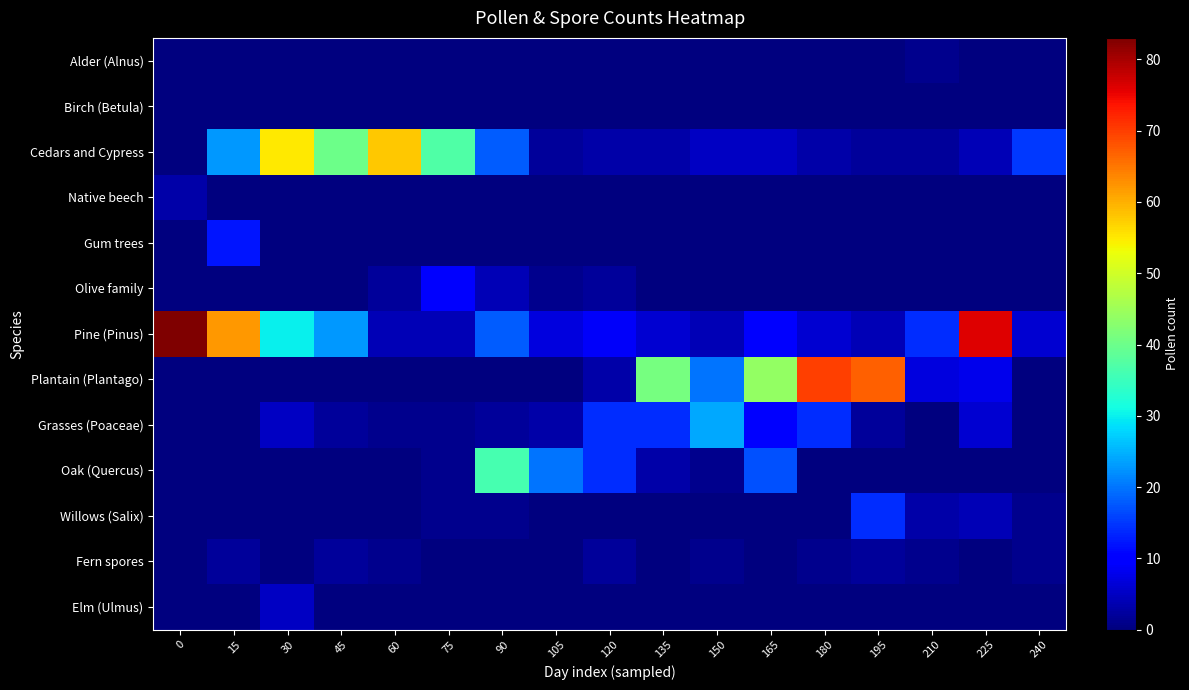

Which series has the widest spread of values?

Pine (Pinus)